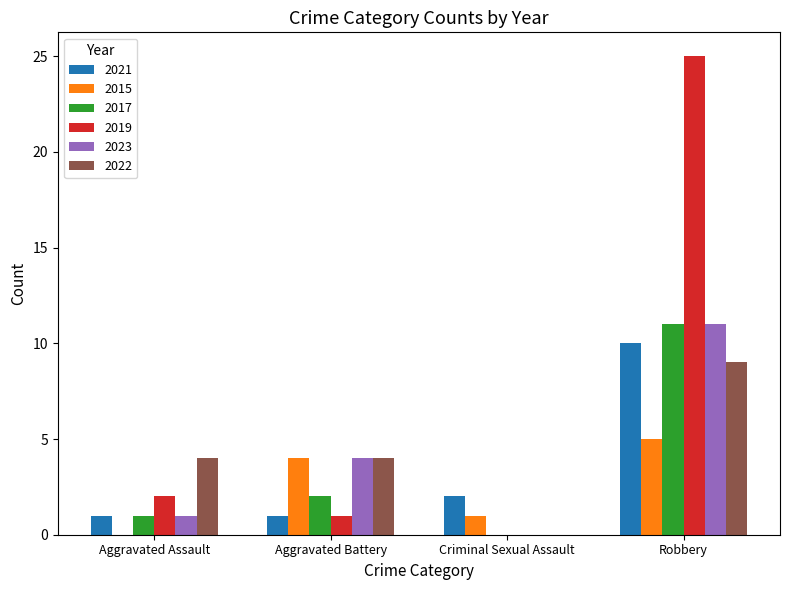

Which series changed the most between Criminal Sexual Assault and Robbery?

2019